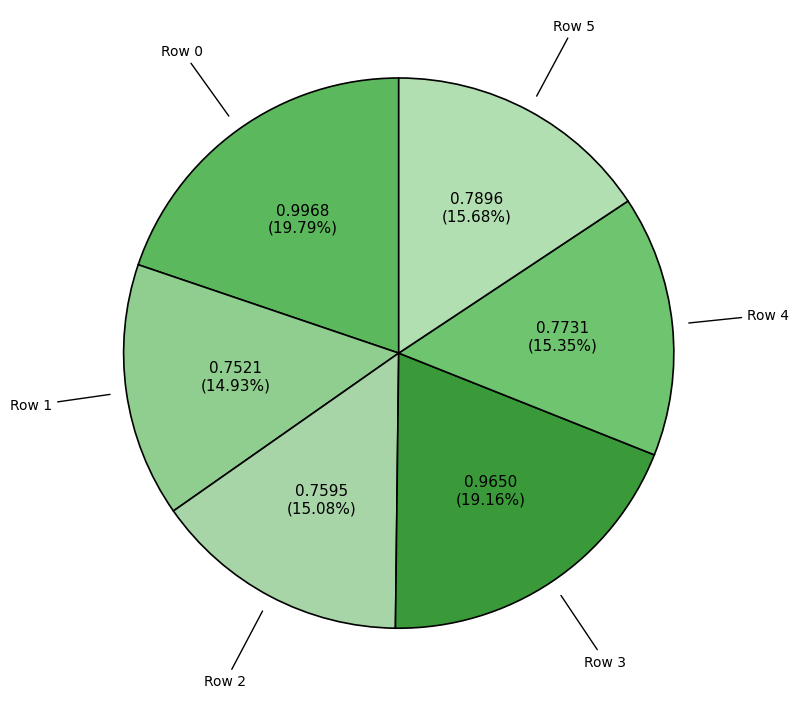

Which slice is the largest?

Row 0